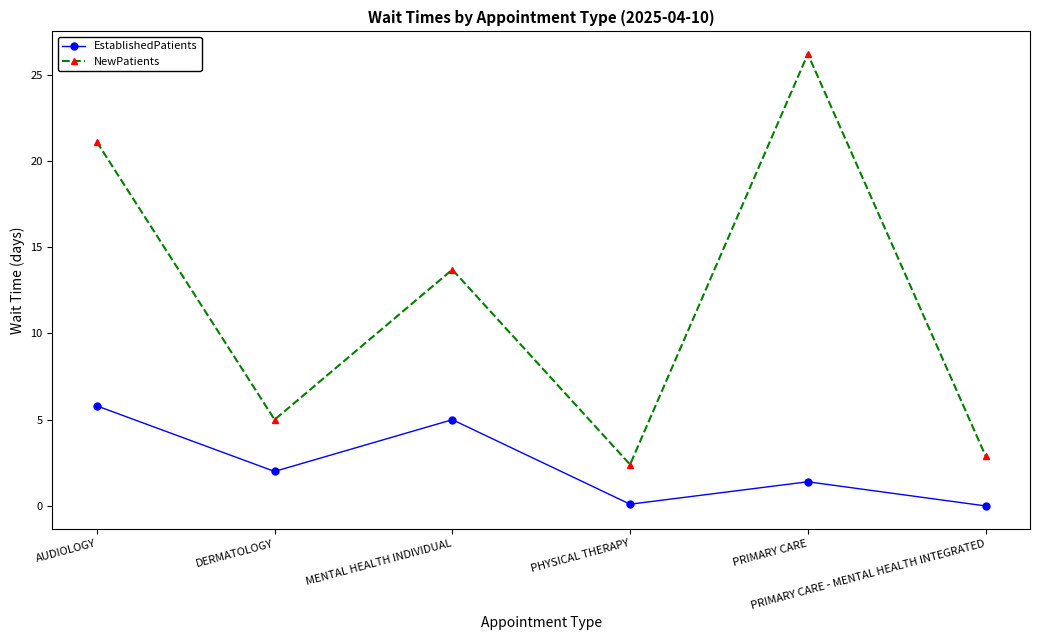

Rank the series by their average value, from highest to lowest.

NewPatients, EstablishedPatients